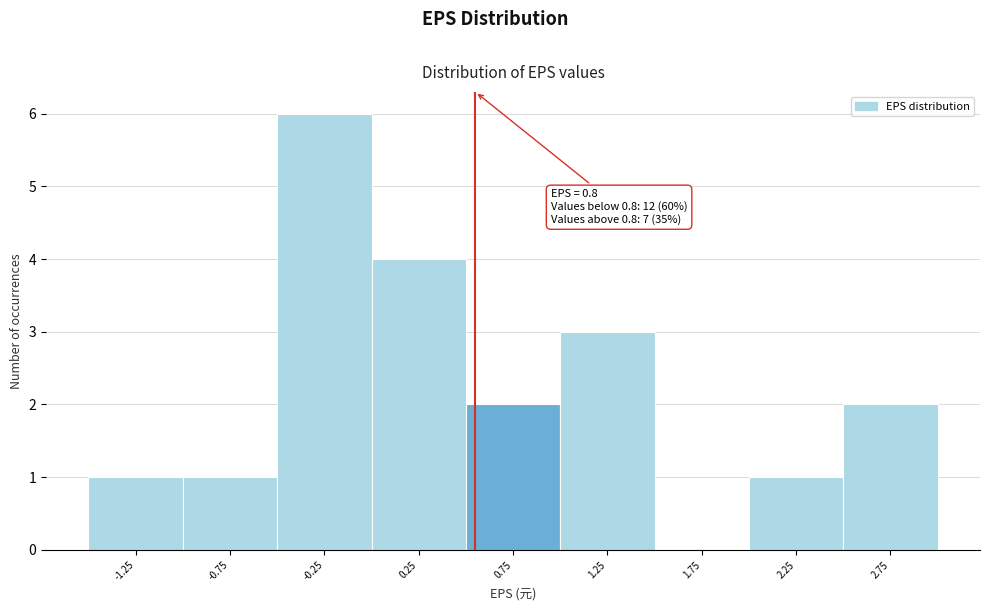

Reading right to left, what are all the values shown in this chart?

2.75=2	2.25=1	1.75=0	1.25=3	0.75=2	0.25=4	-0.25=6	-0.75=1	-1.25=1